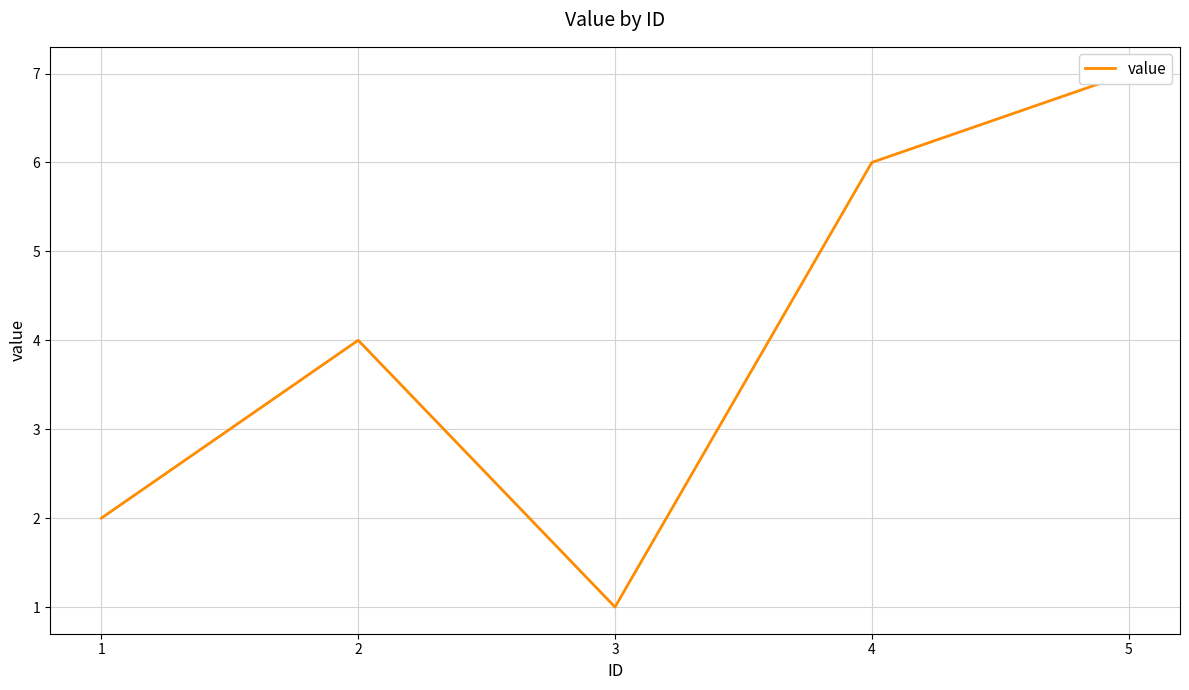

What is the smallest value displayed?

1